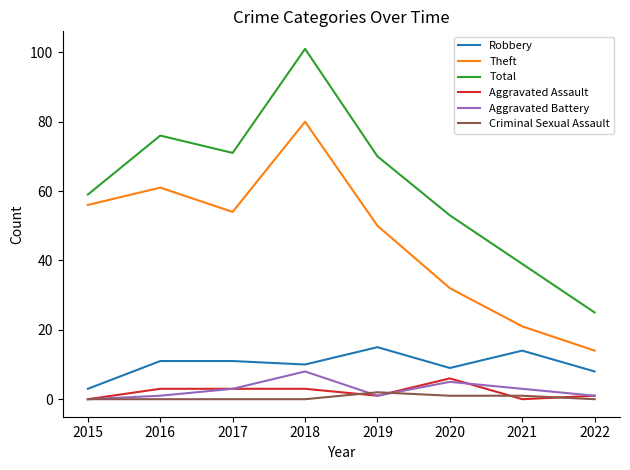

True or false: Criminal Sexual Assault and Aggravated Battery intersect in this chart.

True